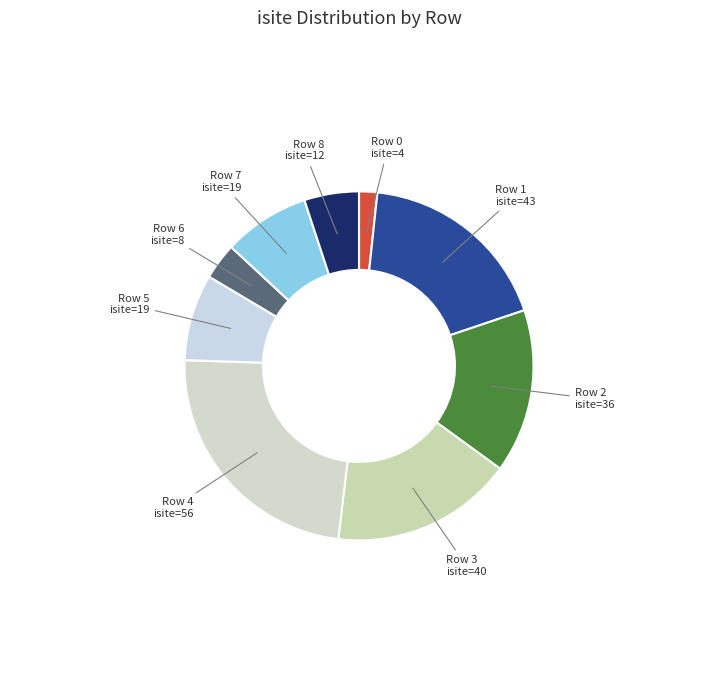

Rank the categories by value from lowest to highest.

Row 0, Row 6, Row 8, Row 5, Row 7, Row 2, Row 3, Row 1, Row 4